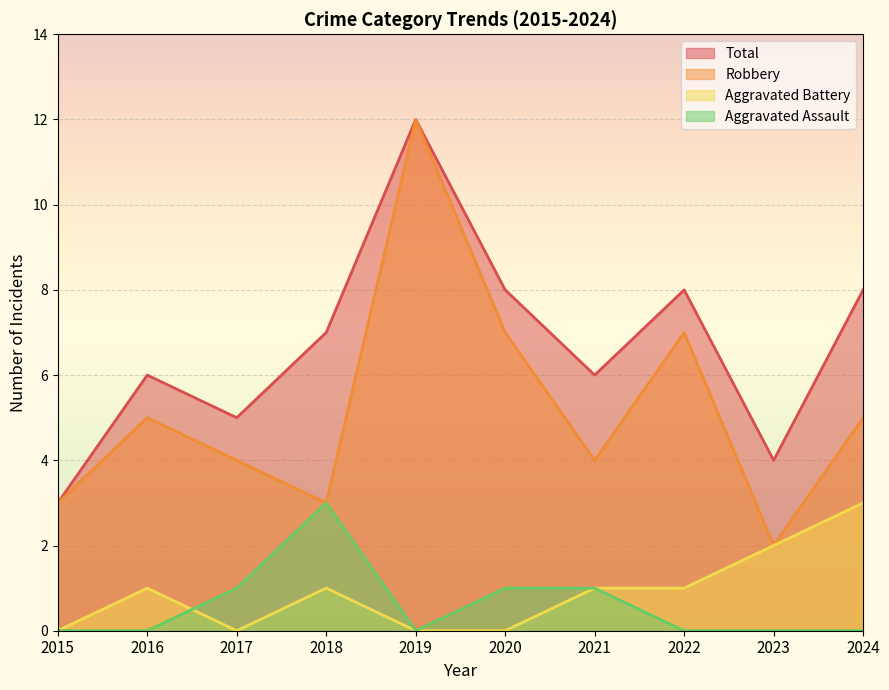

Reading left to right, list all the values displayed in this chart.

Aggravated Assault: 2015=0	2016=0	2017=1	2018=3	2019=0	2020=1	2021=1	2022=0	2023=0	2024=0
Aggravated Battery: 2015=0	2016=1	2017=0	2018=1	2019=0	2020=0	2021=1	2022=1	2023=2	2024=3
Robbery: 2015=3	2016=5	2017=4	2018=3	2019=12	2020=7	2021=4	2022=7	2023=2	2024=5
Total: 2015=3	2016=6	2017=5	2018=7	2019=12	2020=8	2021=6	2022=8	2023=4	2024=8